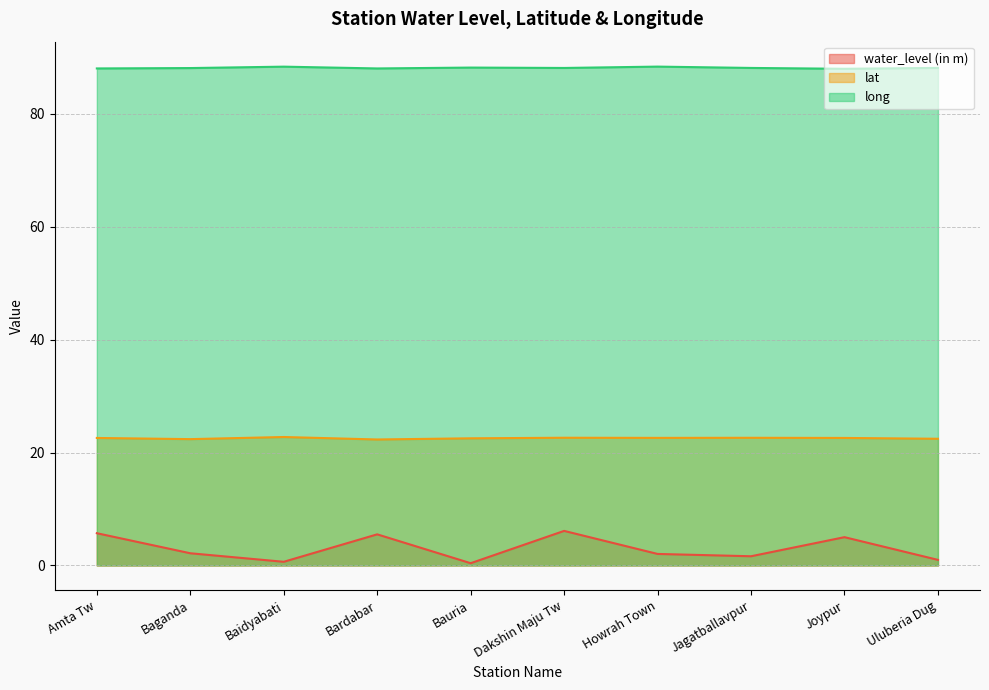

Between Bauria and Uluberia Dug, which series saw the biggest shift?

water_level (in m)